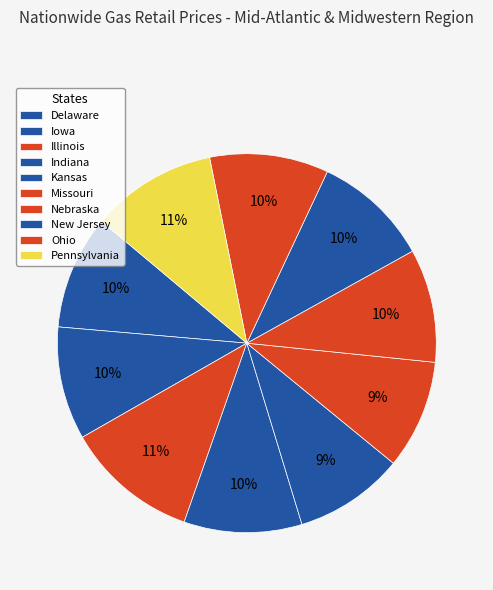

True or false: Illinois accounts for 24% of the total.

False